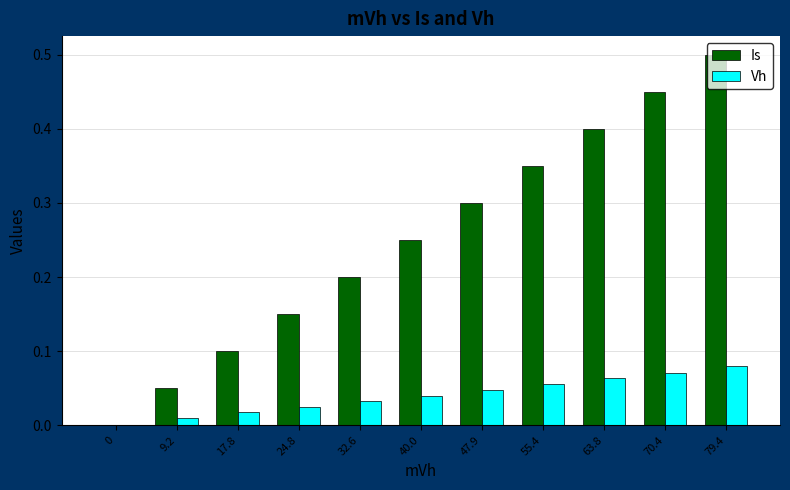

Which series has the largest range (max minus min)?

Is